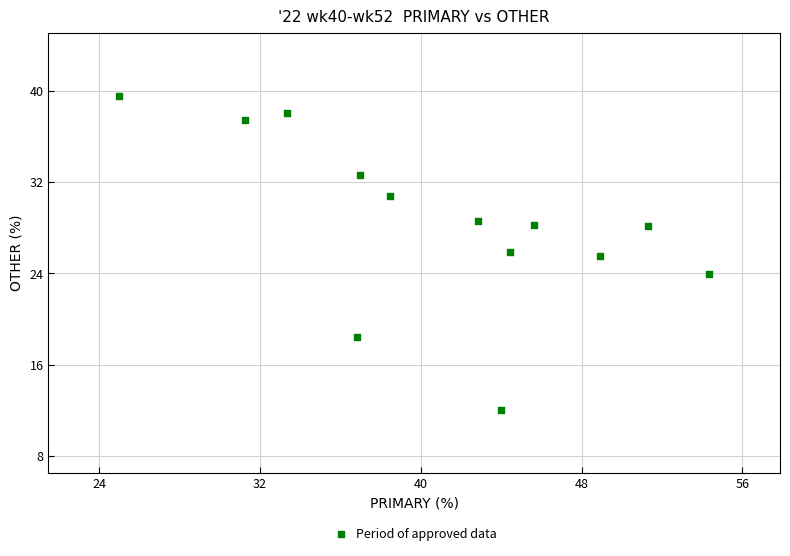

What is the range of X values (max minus min)?

29.3